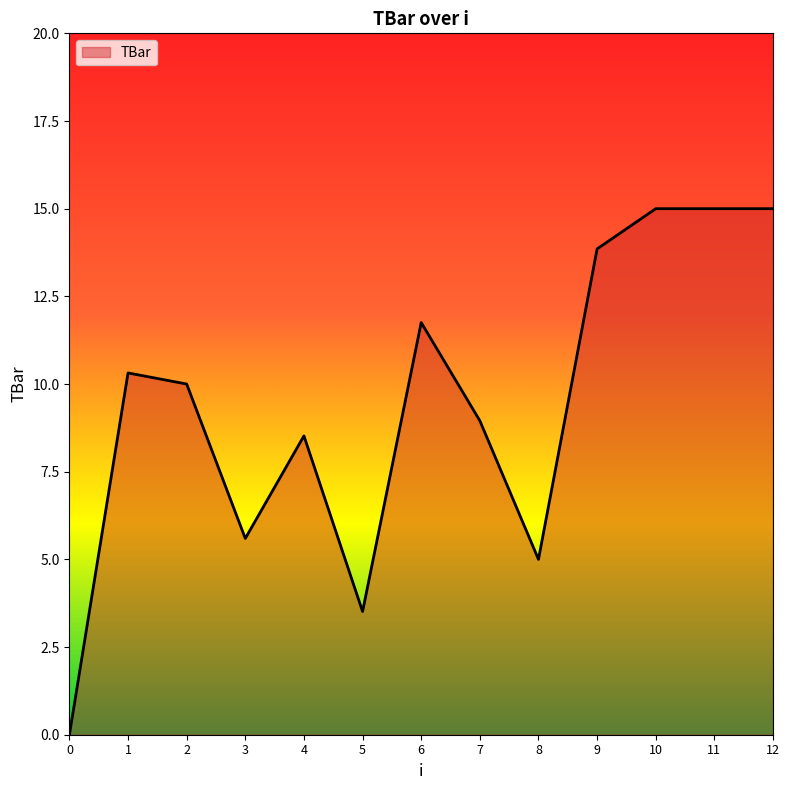

Is it true that the value at 9 is 9.0?

False